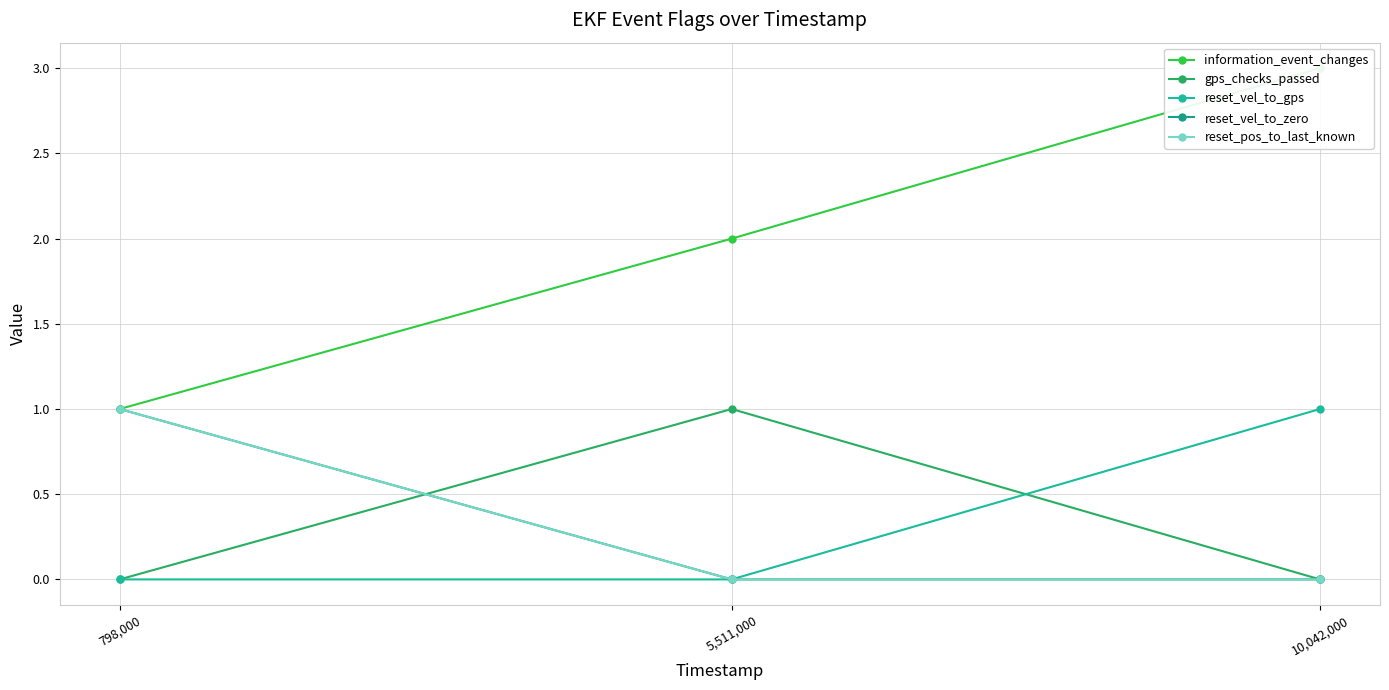

Is this an area chart (filled region under the line)?

No